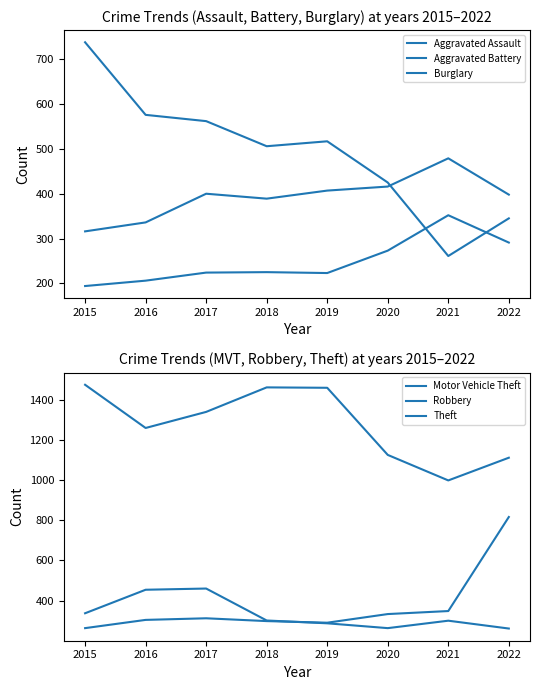

Reading left to right, transcribe all the data shown in this chart.

Aggravated Assault: 194	206	224	225	223	273	352	291
Aggravated Battery: 316	336	400	389	407	416	479	398
Burglary: 738	576	562	506	517	425	261	345
Motor Vehicle Theft: 263	304	312	298	290	333	348	816
Robbery: 337	454	460	301	287	263	300	261
Theft: 1474	1259	1339	1461	1459	1125	998	1111